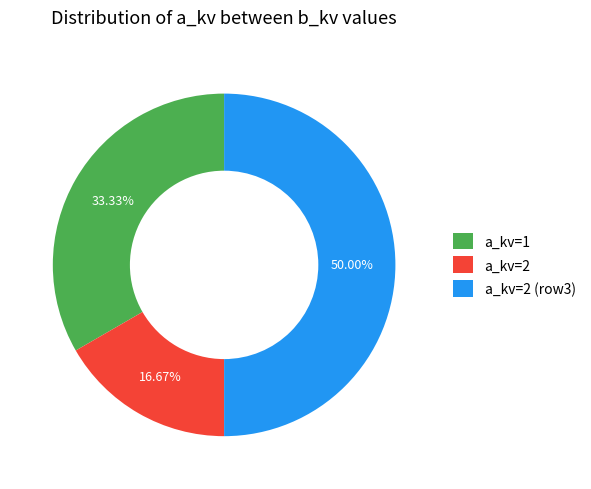

To the nearest percent, what is the difference between the largest and smallest slice percentages?

33%